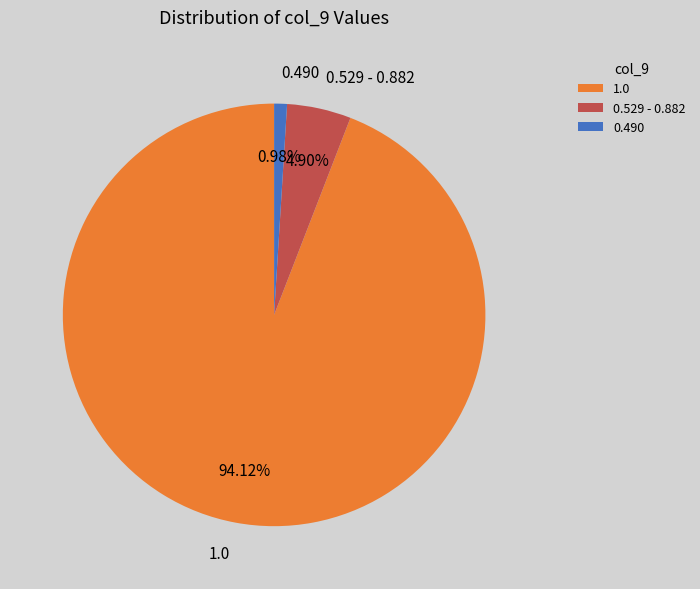

Is there a majority slice in this chart?

Yes